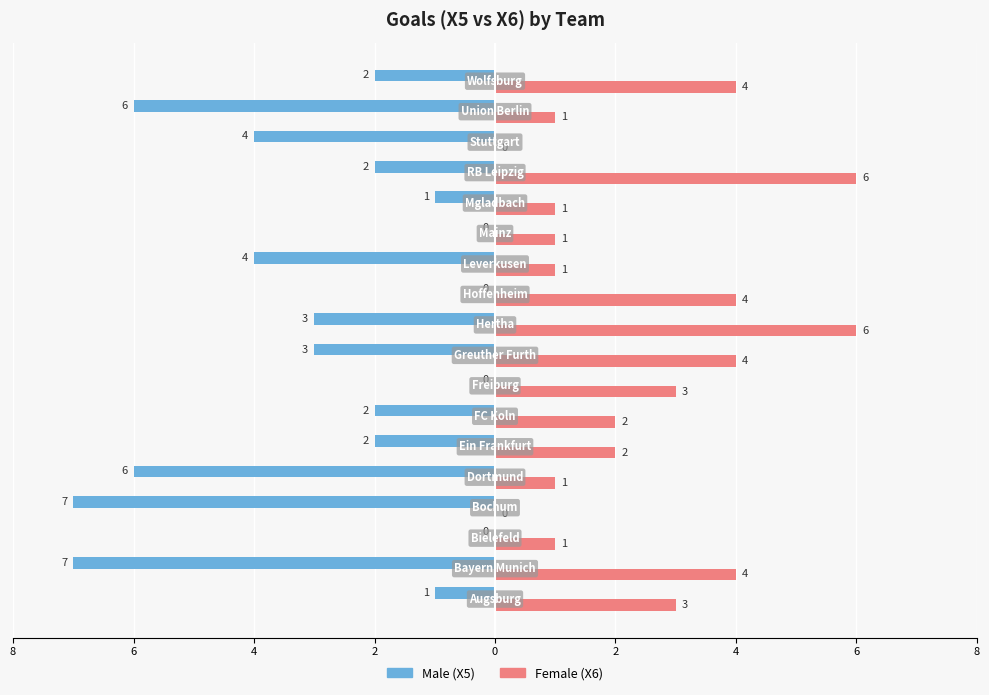

What is the value of the Male bar at the 10th from the left?

-3